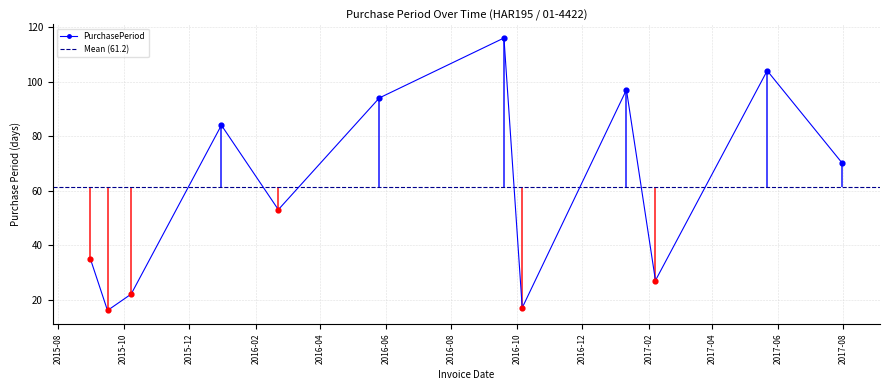

What is the change in value from 2015-10-08 to 2017-07-31?

+48